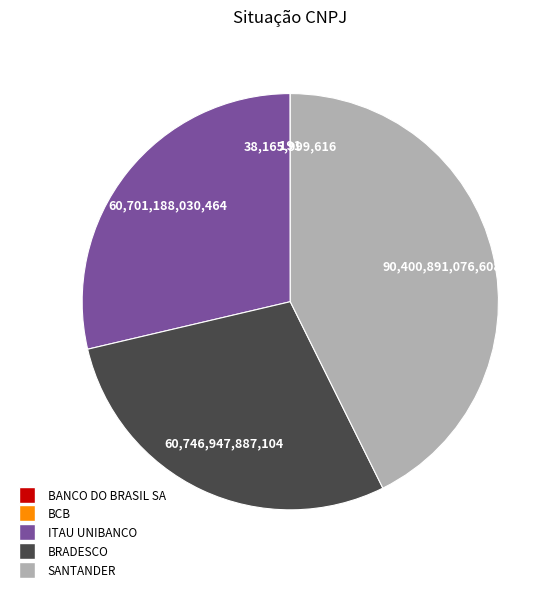

Is there any slice that represents more than half of the pie?

No